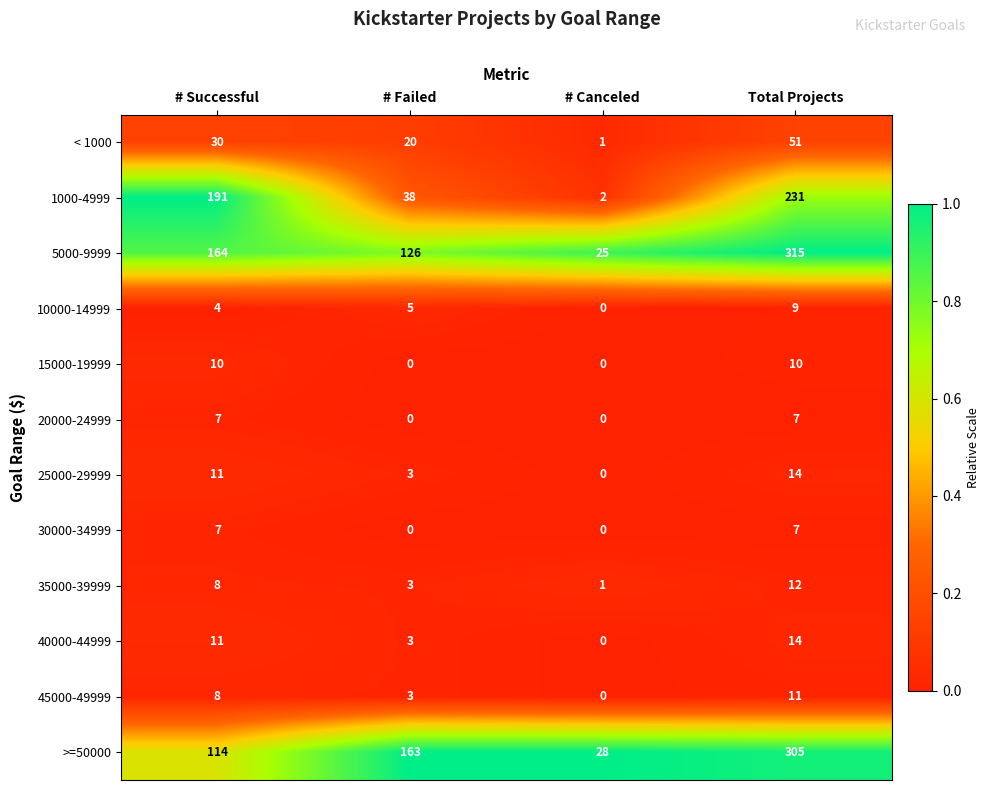

At how many categories does at least one series exceed 0?

4